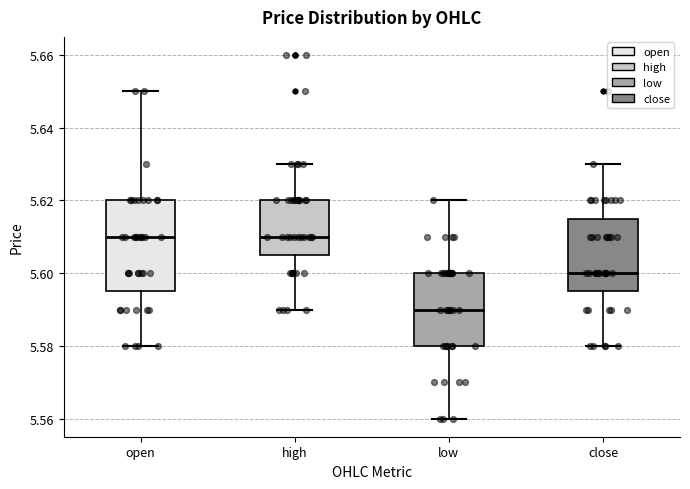

Reading left to right, read every box against the y-axis: the position of its median line, the range the box covers, and the ends of its whiskers. The values are not printed on the chart, so give them approximately, as read against the axis.

open: median 5.610, box 5.596 to 5.620, whiskers 5.580 to 5.650
high: median 5.610, box 5.606 to 5.620, whiskers 5.590 to 5.630
low: median 5.590, box 5.580 to 5.600, whiskers 5.560 to 5.620
close: median 5.600, box 5.596 to 5.616, whiskers 5.580 to 5.630